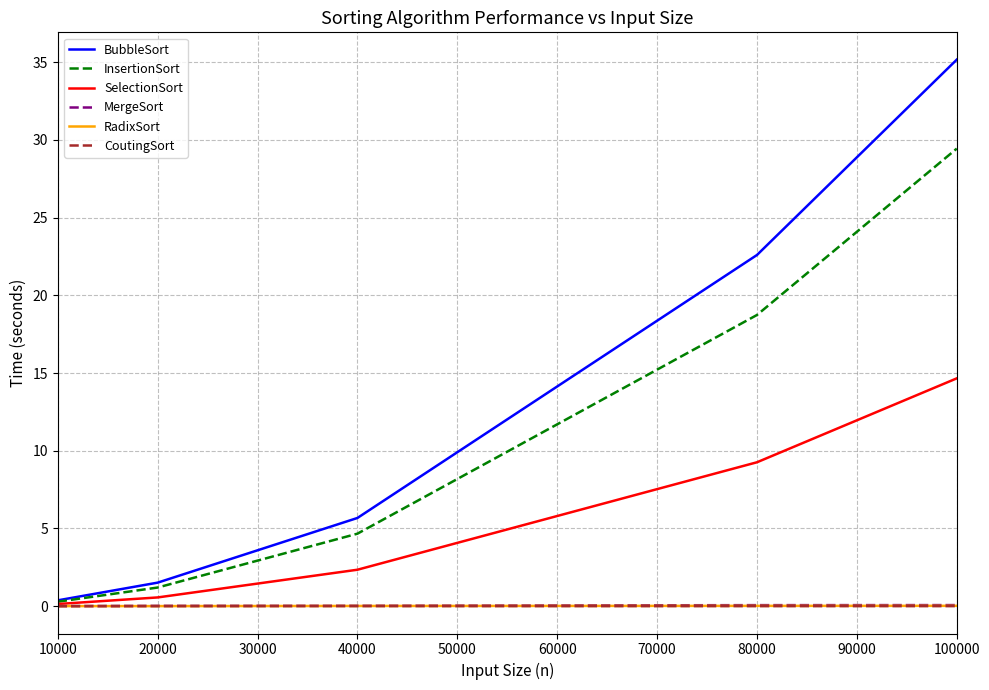

How many lines are shown in the chart?

6